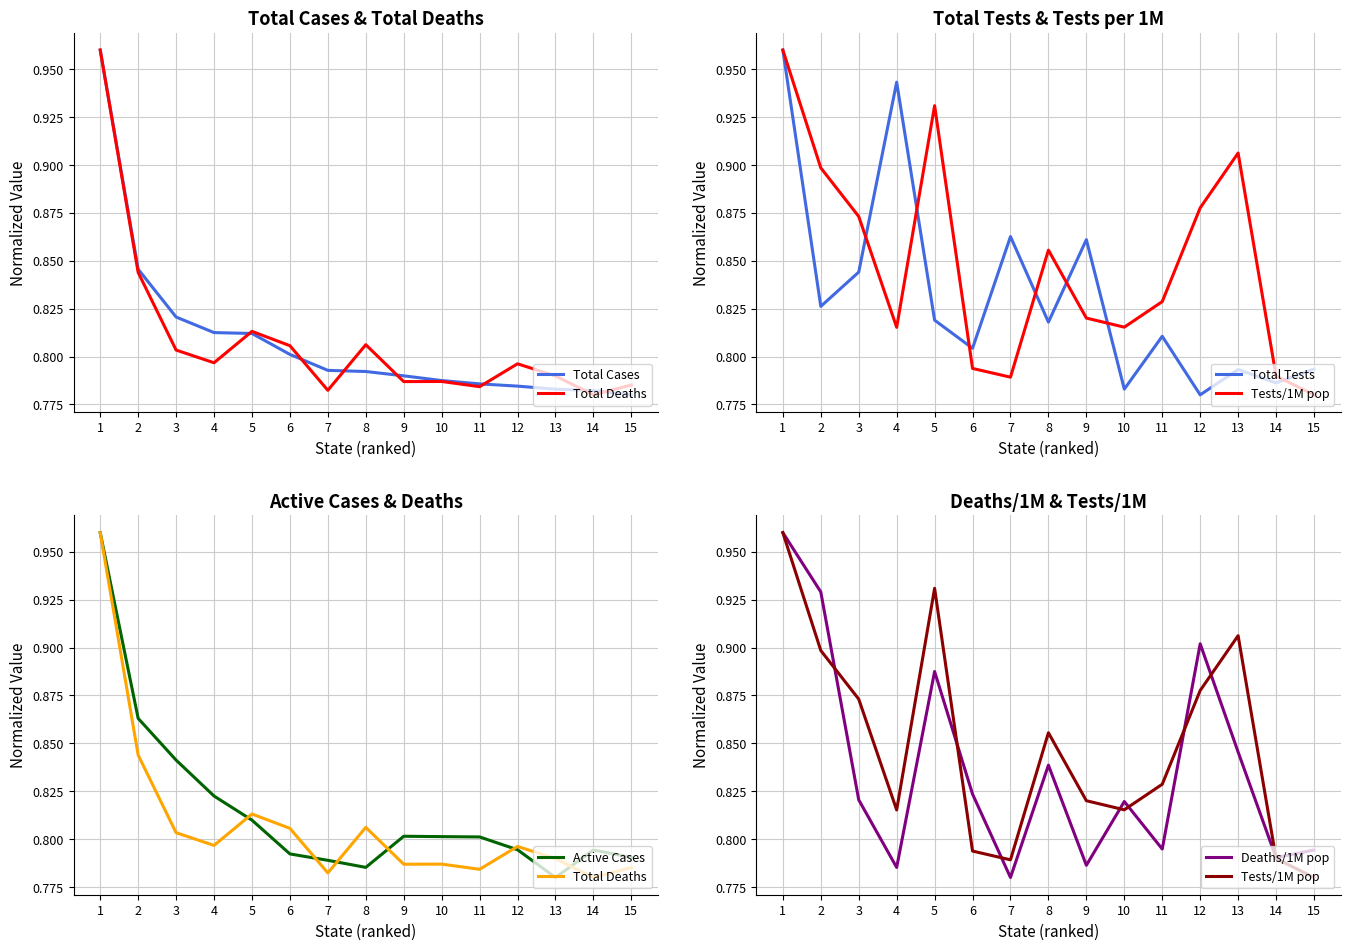

Reading left to right, transcribe all the data shown in this chart.

Total Cases: 1.0	0.8	0.8	0.8	0.8	0.8	0.8	0.8	0.8	0.8	0.8	0.8	0.8	0.8	0.8
Total Deaths: 1.0	0.8	0.8	0.8	0.8	0.8	0.8	0.8	0.8	0.8	0.8	0.8	0.8	0.8	0.8
Total Tests: 1.0	0.8	0.8	0.9	0.8	0.8	0.9	0.8	0.9	0.8	0.8	0.8	0.8	0.8	0.8
Tests/1M pop: 1.0	0.9	0.9	0.8	0.9	0.8	0.8	0.9	0.8	0.8	0.8	0.9	0.9	0.8	0.8
Active Cases: 1.0	0.9	0.8	0.8	0.8	0.8	0.8	0.8	0.8	0.8	0.8	0.8	0.8	0.8	0.8
Deaths/1M pop: 1.0	0.9	0.8	0.8	0.9	0.8	0.8	0.8	0.8	0.8	0.8	0.9	0.8	0.8	0.8